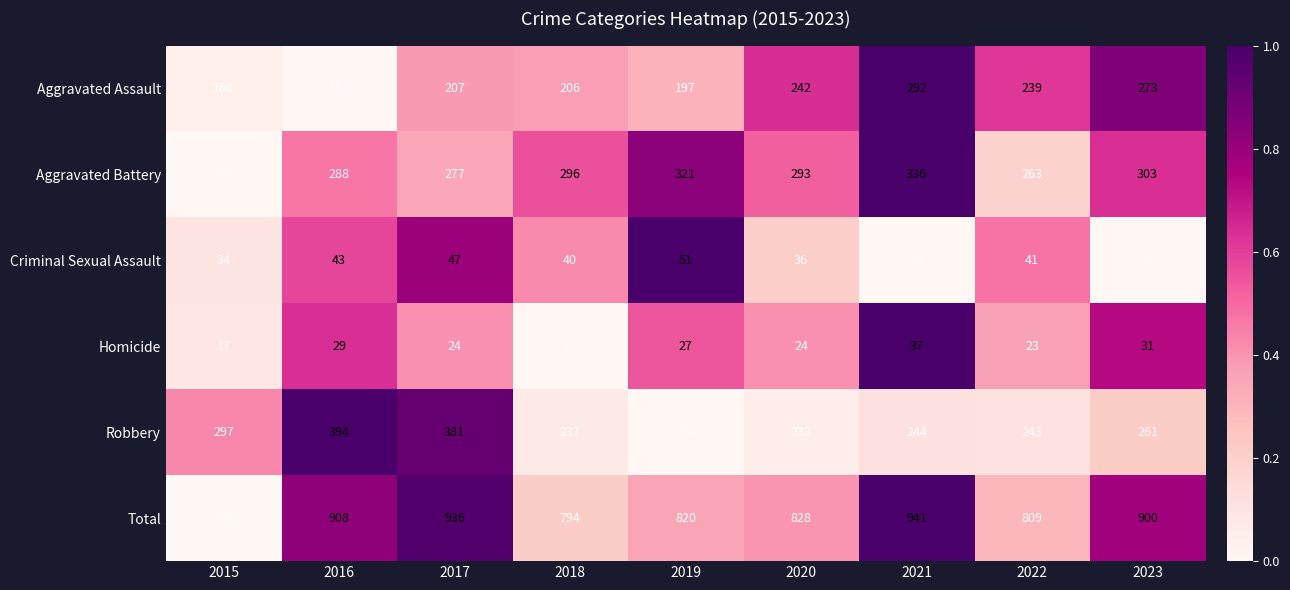

Rank the series by their maximum value, from lowest to highest.

Homicide, Criminal Sexual Assault, Aggravated Assault, Aggravated Battery, Robbery, Total